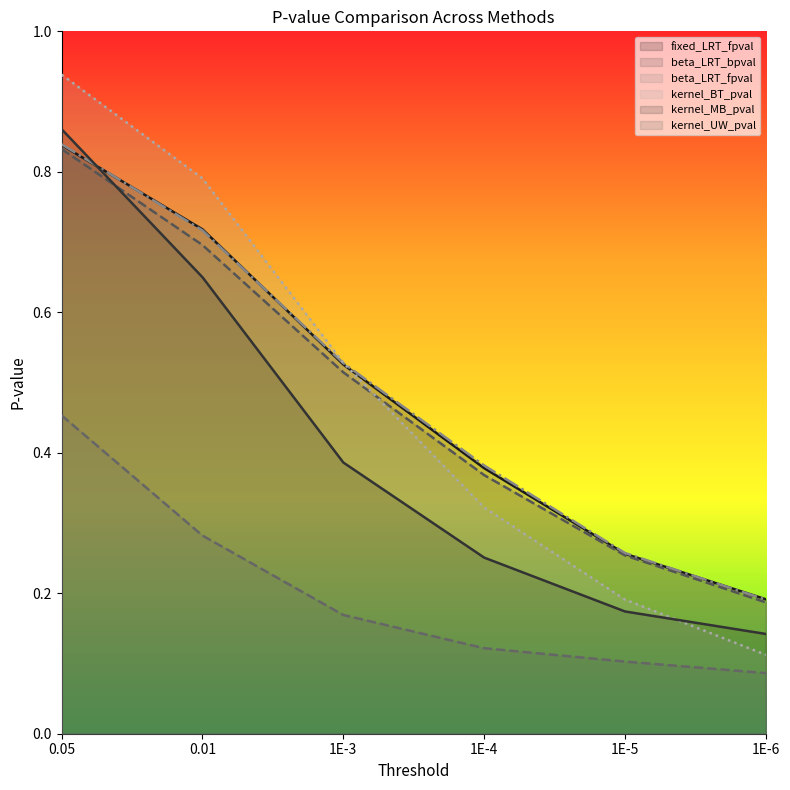

True or false: beta_LRT_fpval and beta_LRT_bpval cross at least once.

False